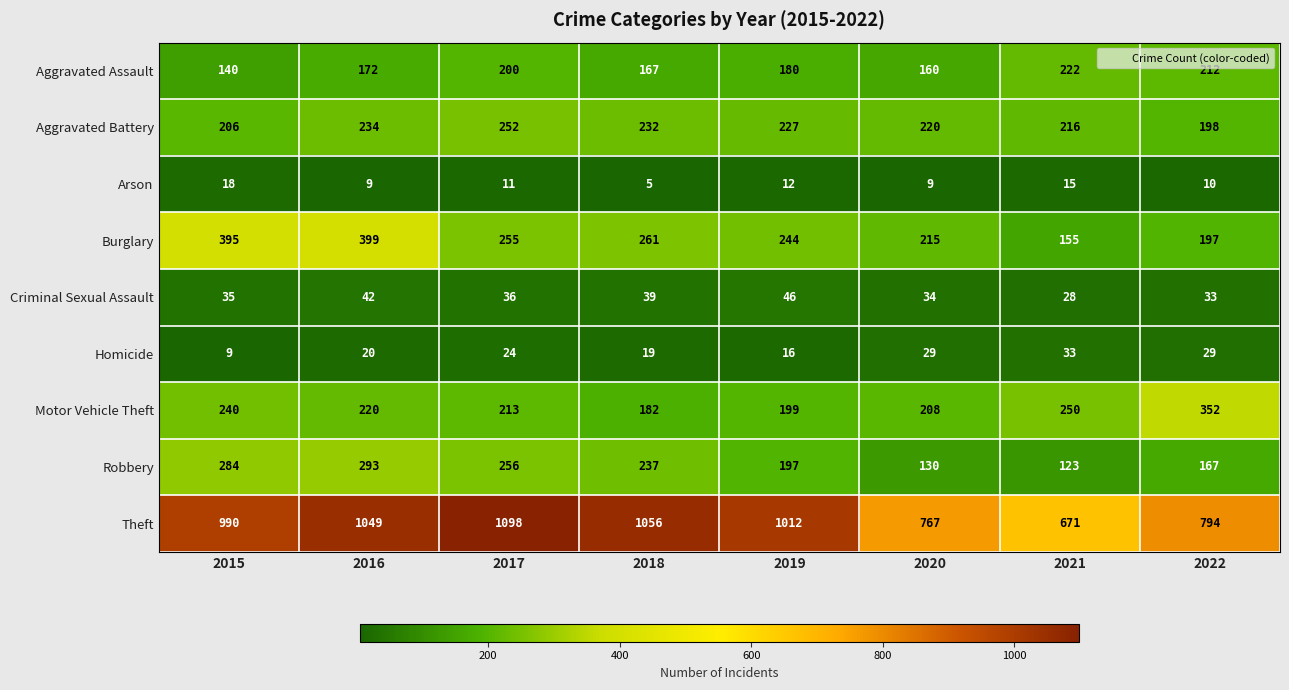

Which label corresponds to the smallest value in the chart?

2018